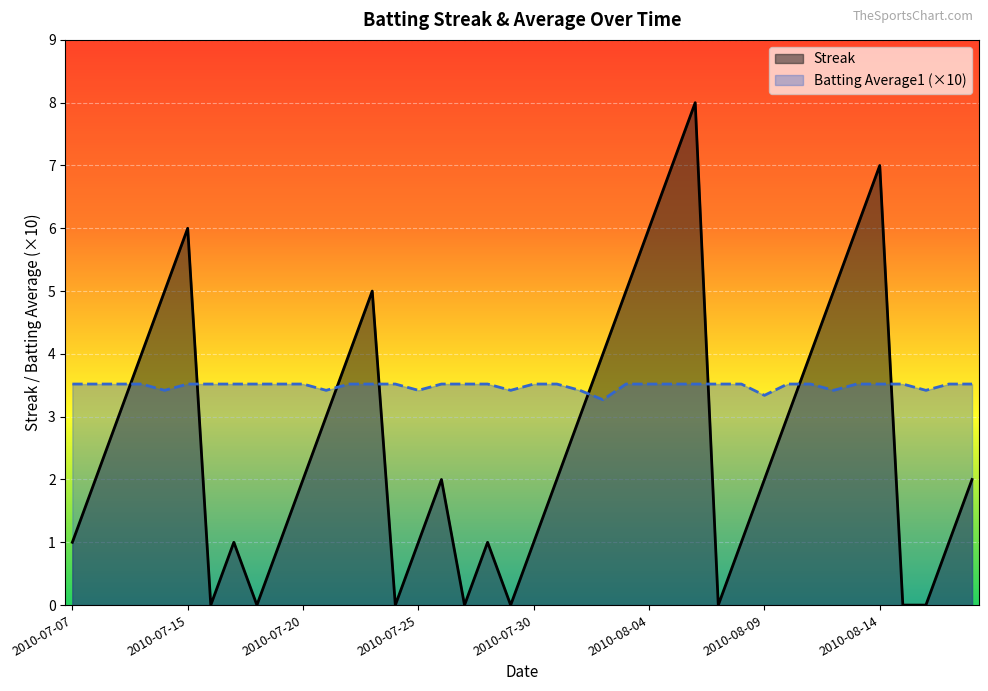

List the series in order of their overall mean, lowest first.

Streak, Batting Average1